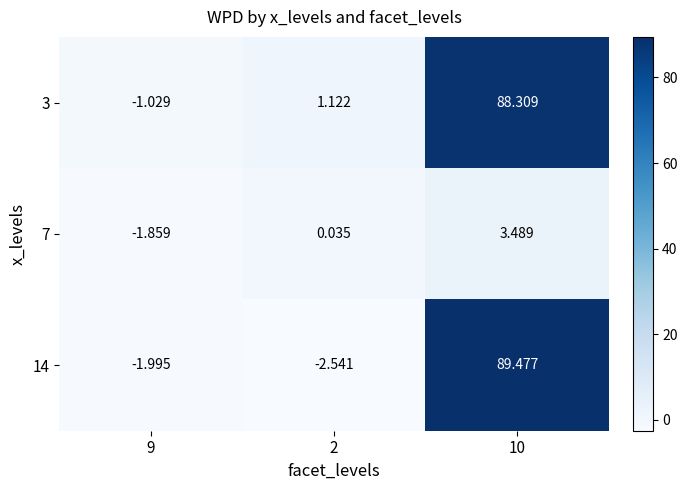

Is the value of 14 at 10 greater than the value of 7 at 10?

Yes